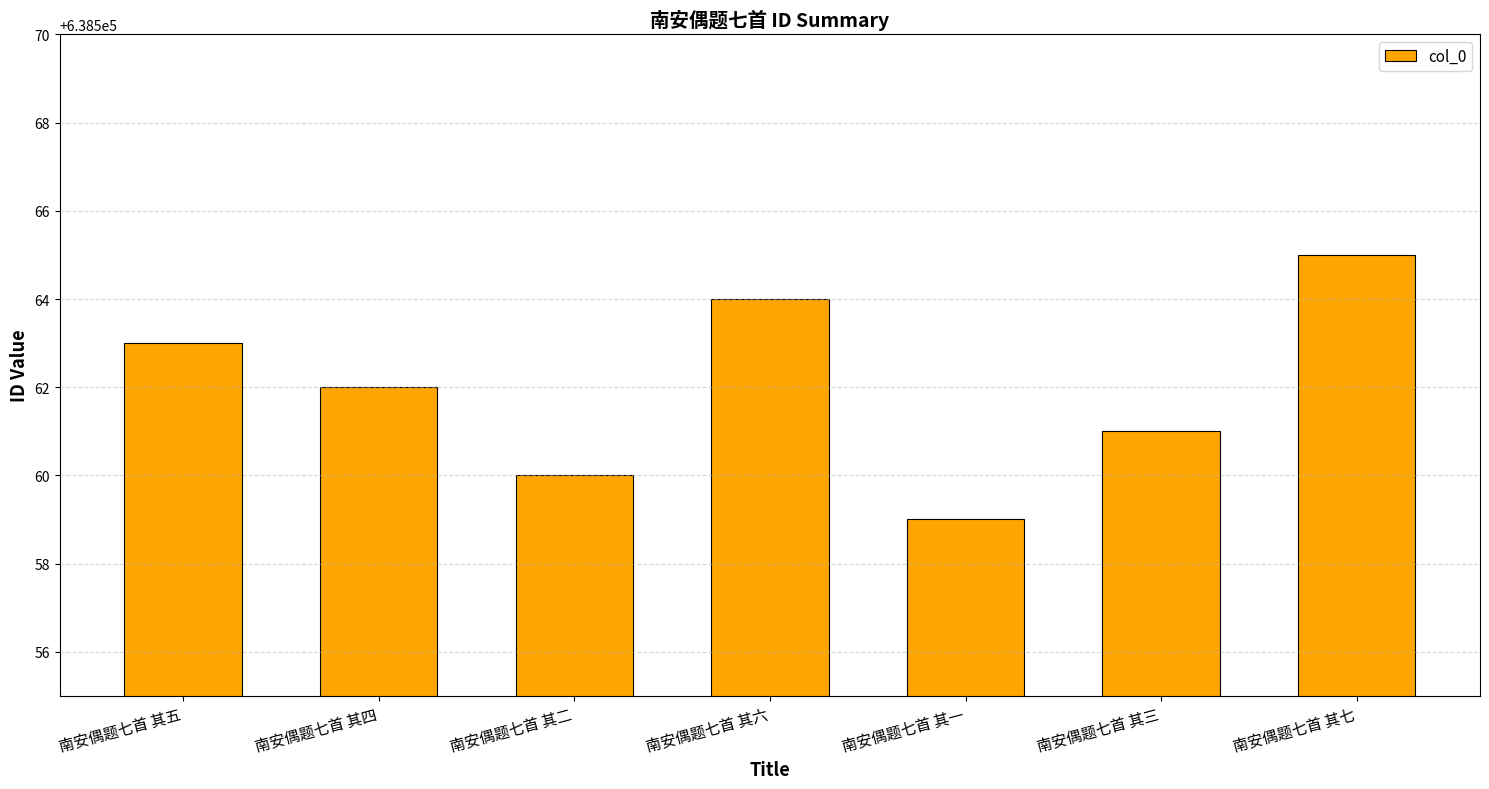

Which category has the highest value across all series?

南安偶题七首 其七